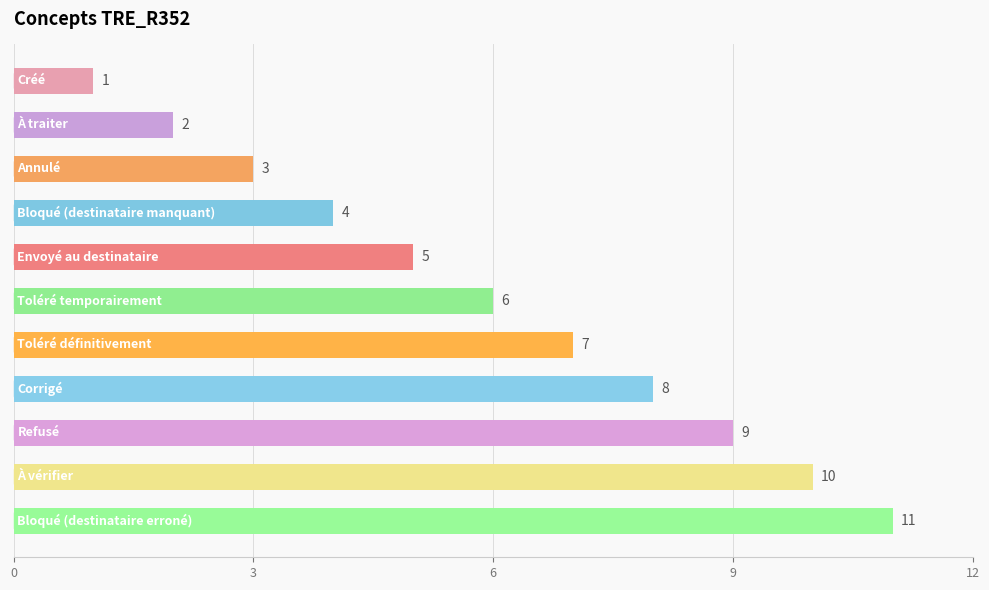

What is the value of the 5th bar from the top?

5